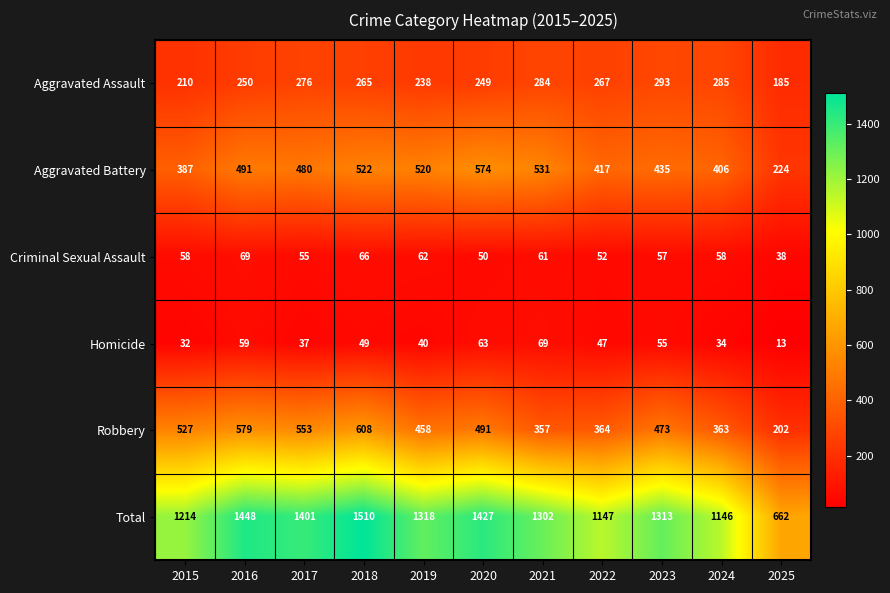

Which category has the highest value in the Aggravated Assault series?

2023